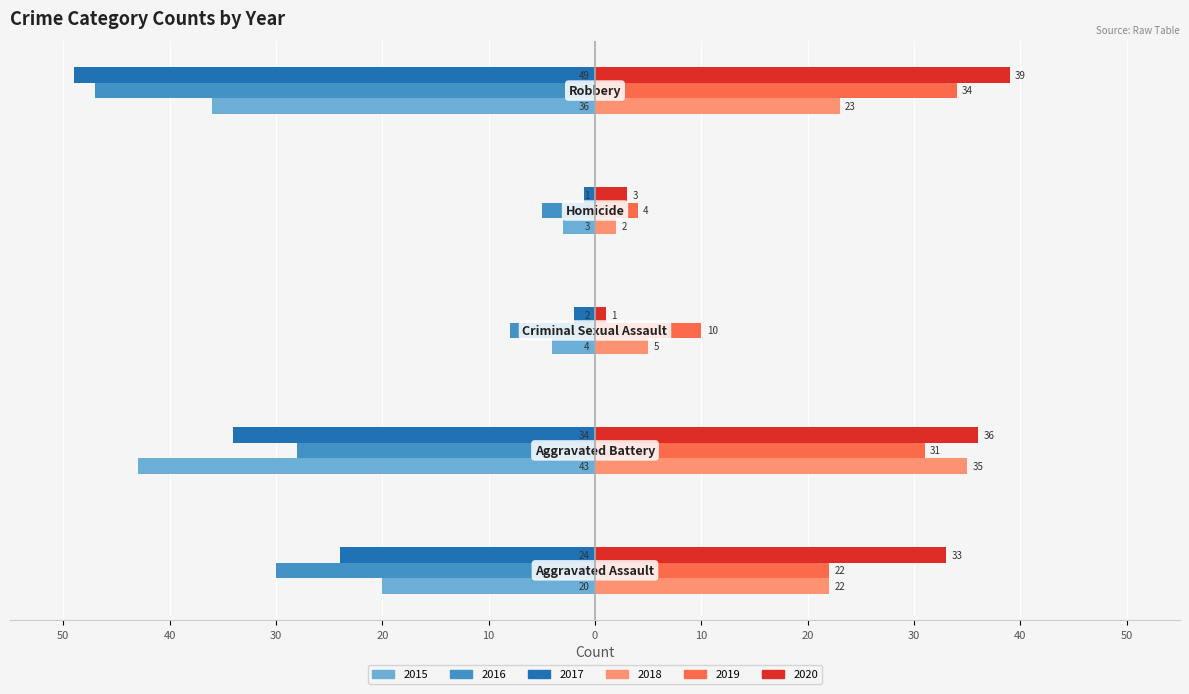

What are all the series names shown in the legend?

2015, 2016, 2017, 2018, 2019, 2020